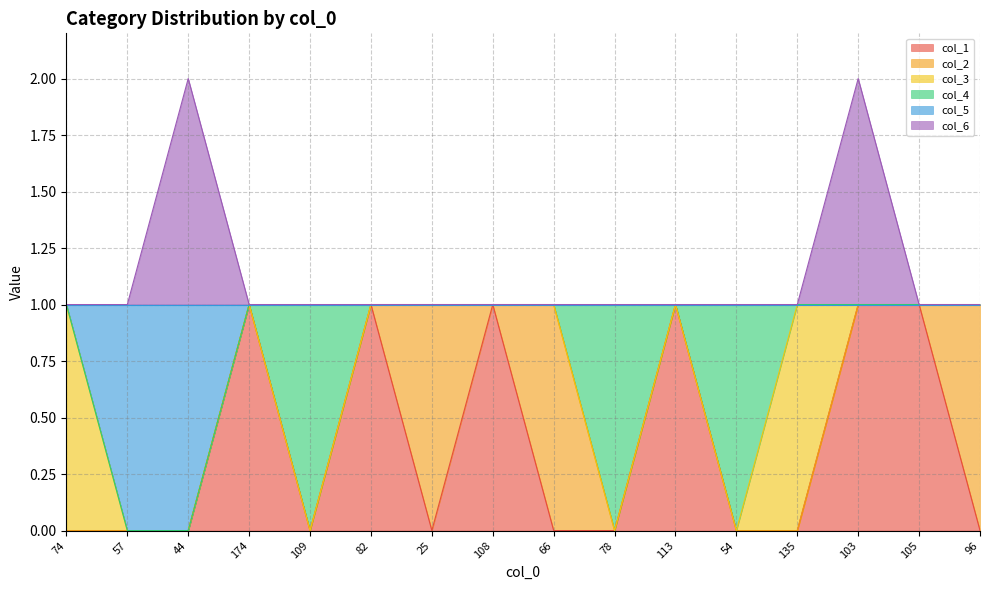

The value of col_1 at 135 is -1. True or false?

False